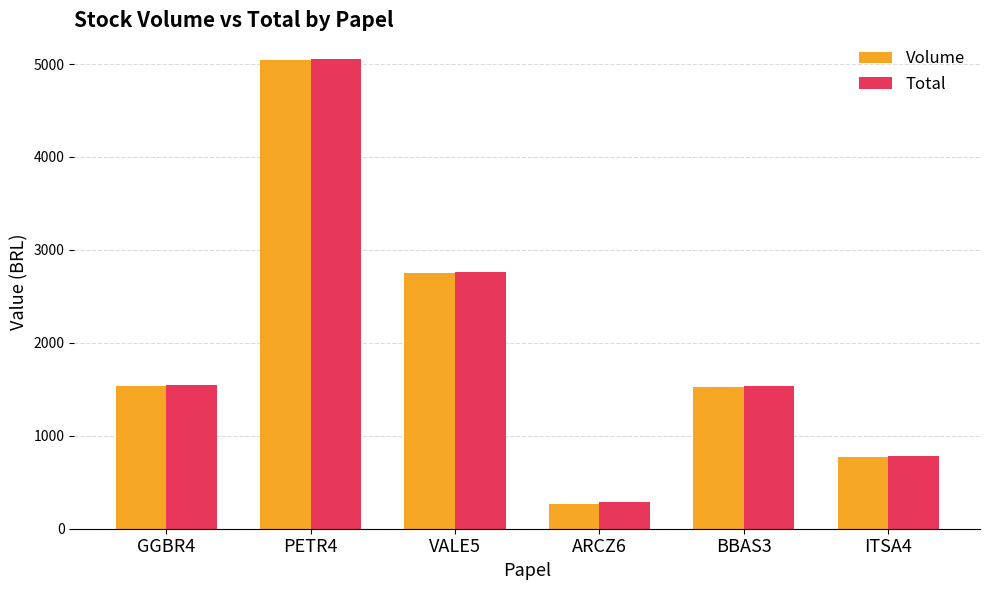

At how many categories does at least one series exceed 1237?

4